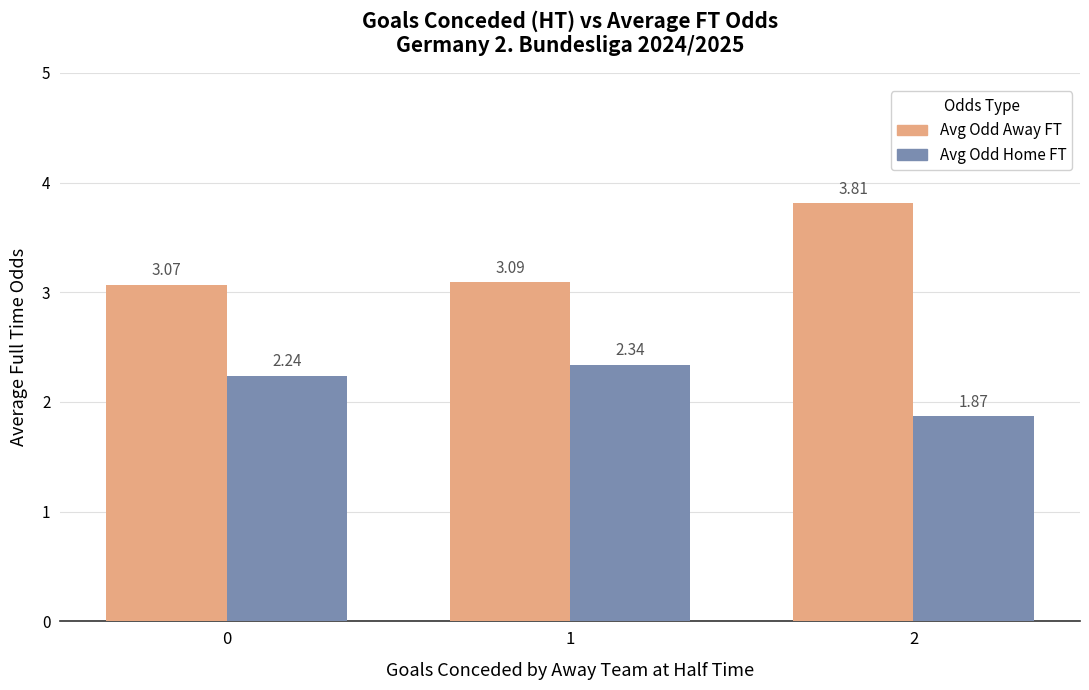

What are all the series names shown in the legend?

Avg Odd Away FT, Avg Odd Home FT